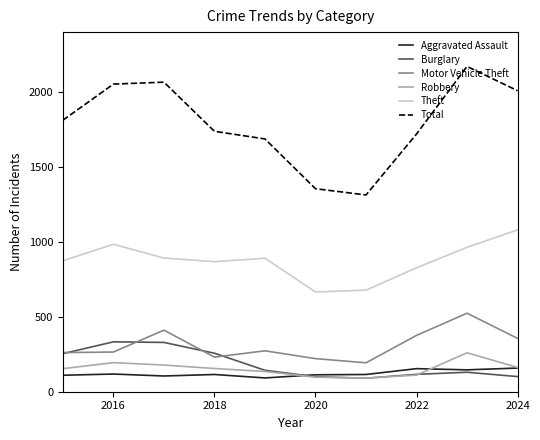

Which series has the largest total across all categories?

Total